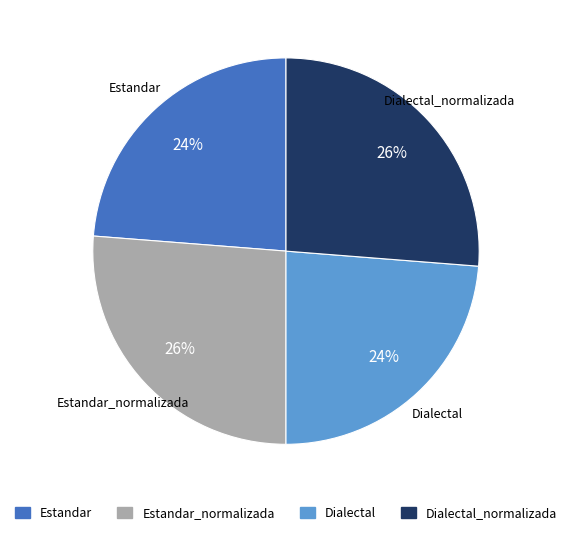

How many segments does this pie chart have?

4